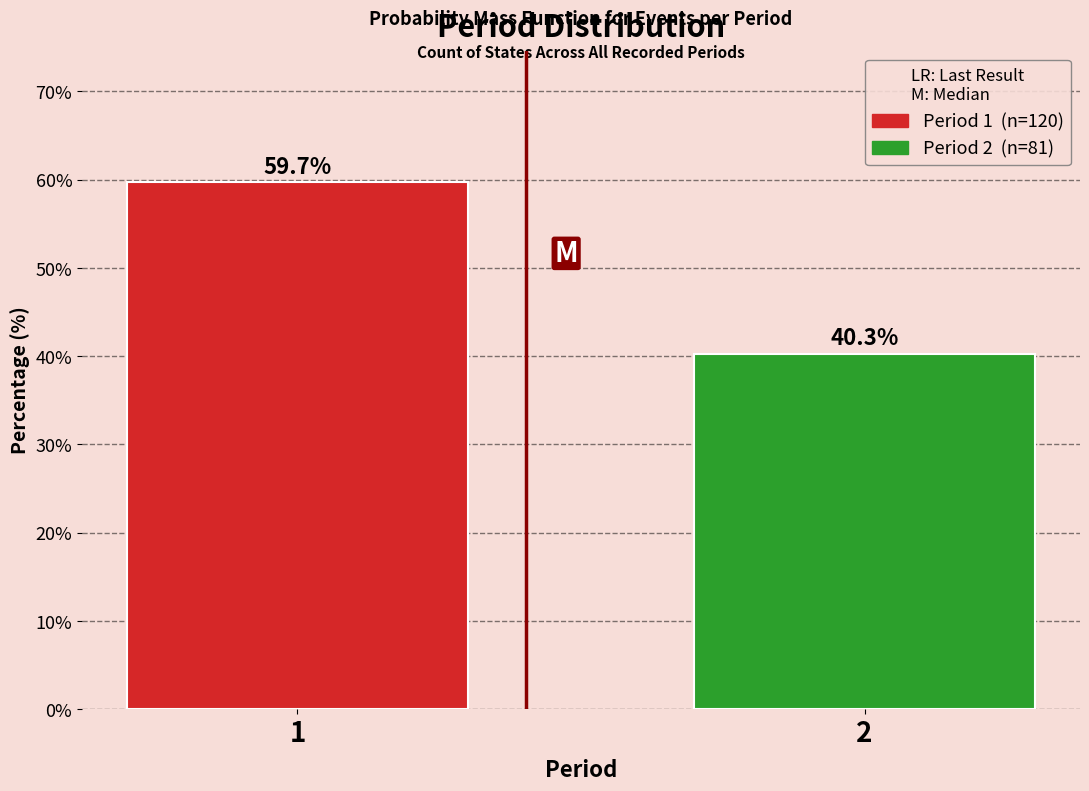

Reading right to left, what are all the values shown in this chart?

40.3	59.7